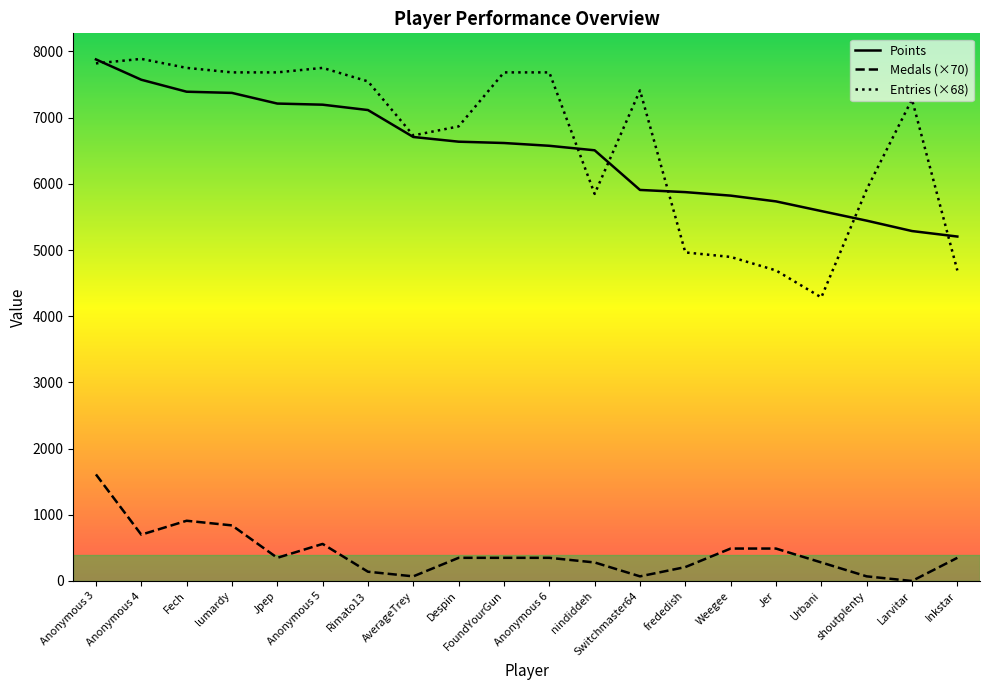

What is the sum of the Entries (×68) values at Jer and Anonymous 6?

12376